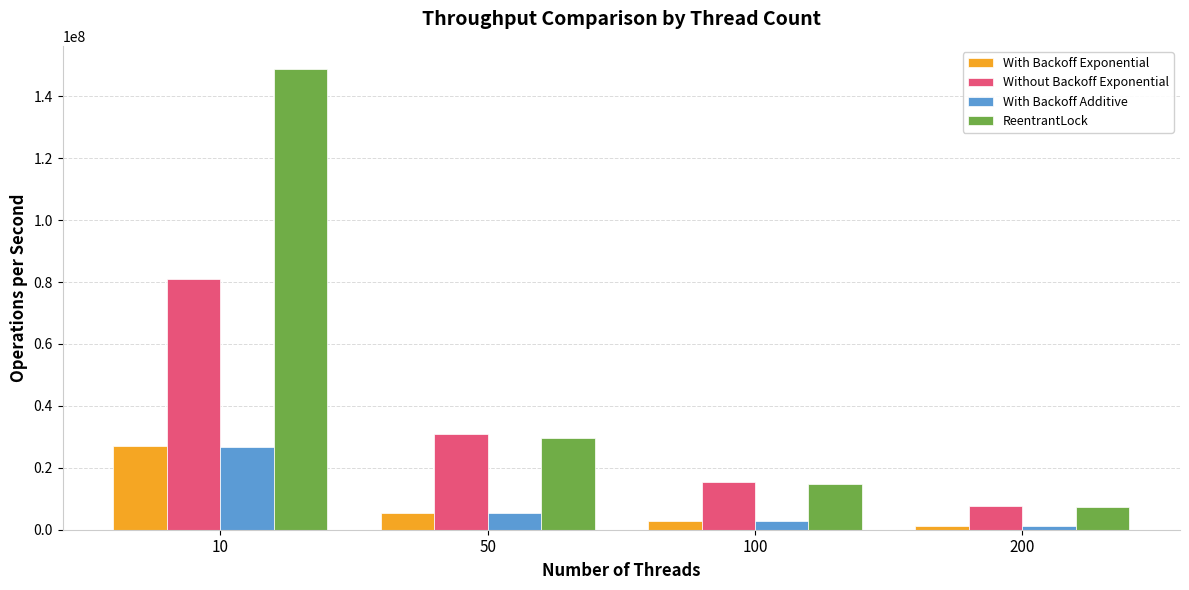

Reading left to right, what are all the values shown in this chart?

With Backoff Exponential: 10=26894914	50=5340487	100=2671044	200=1339716
Without Backoff Exponential: 10=80859287	50=30885794	100=15265238	200=7737092
With Backoff Additive: 10=26779007	50=5399963	100=2681940	200=1340618
ReentrantLock: 10=148868695	50=29667381	100=14818403	200=7424384